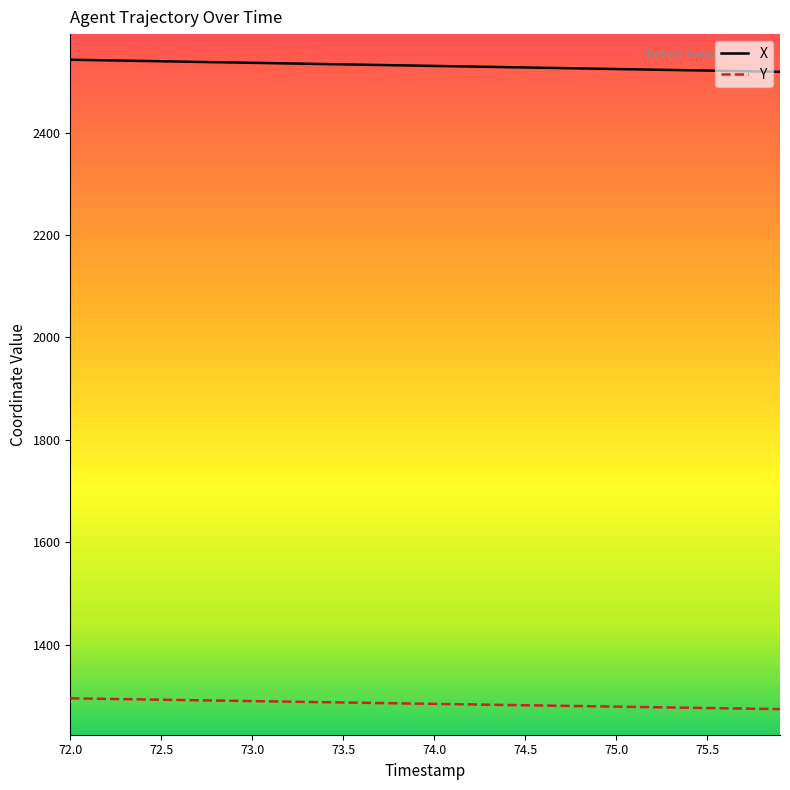

True or false: Y and X cross at least once.

False